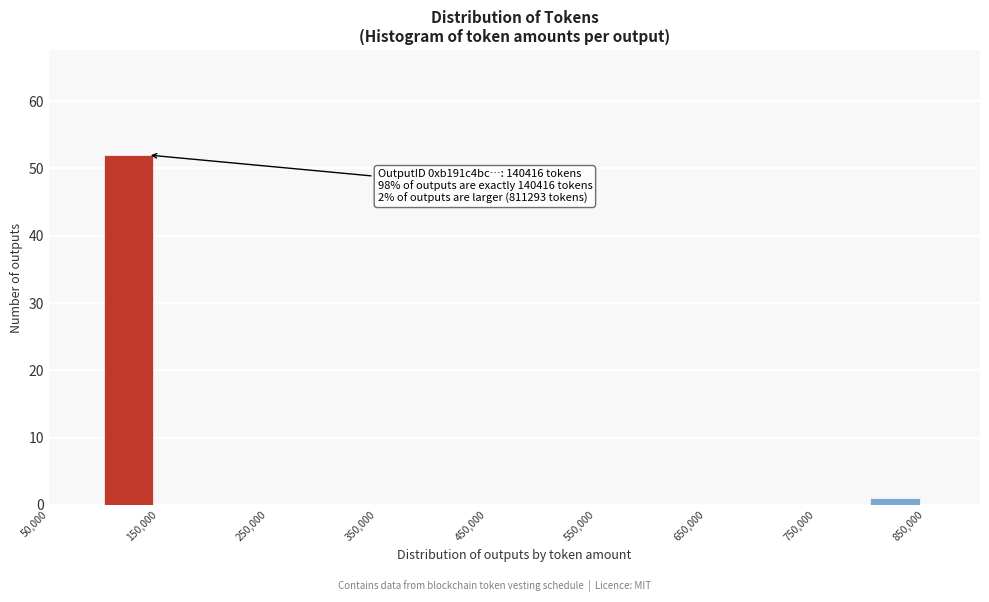

Which range on the x-axis has the tallest bar?

100000 to 150000